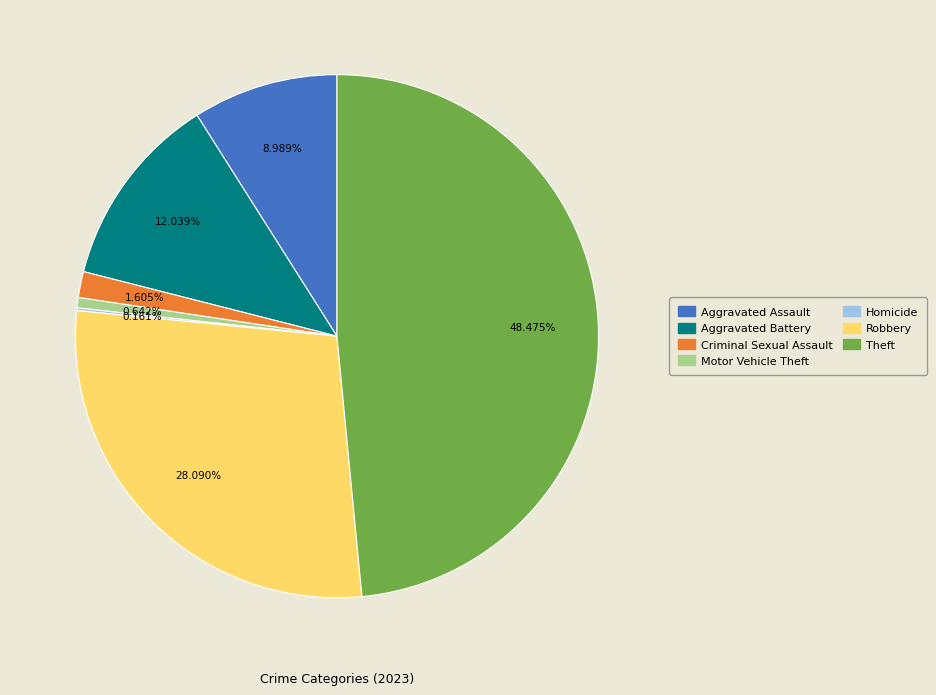

Do Motor Vehicle Theft and Robbery together represent more than half of the pie?

No